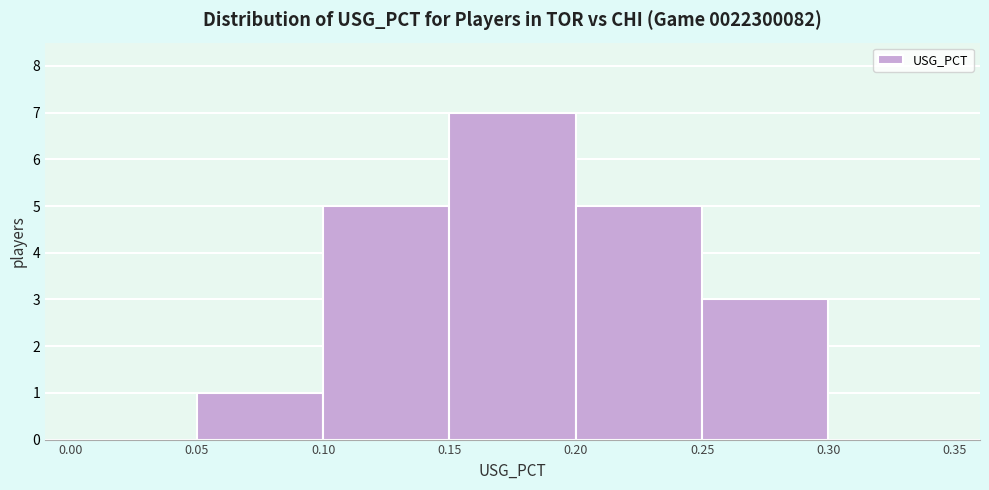

Reading left to right, list every bar in this chart as the range it spans on the x-axis followed by its height. The values are not printed on the chart, so give them approximately, as read against the axis.

0.00 to 0.05: 0
0.05 to 0.10: 1
0.10 to 0.15: 5
0.15 to 0.20: 7
0.20 to 0.25: 5
0.25 to 0.30: 3
0.30 to 0.35: 0